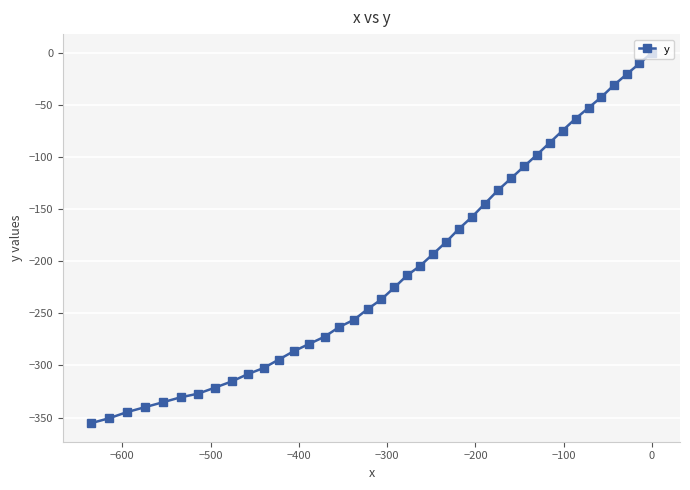

Count the number of data series in this chart.

1